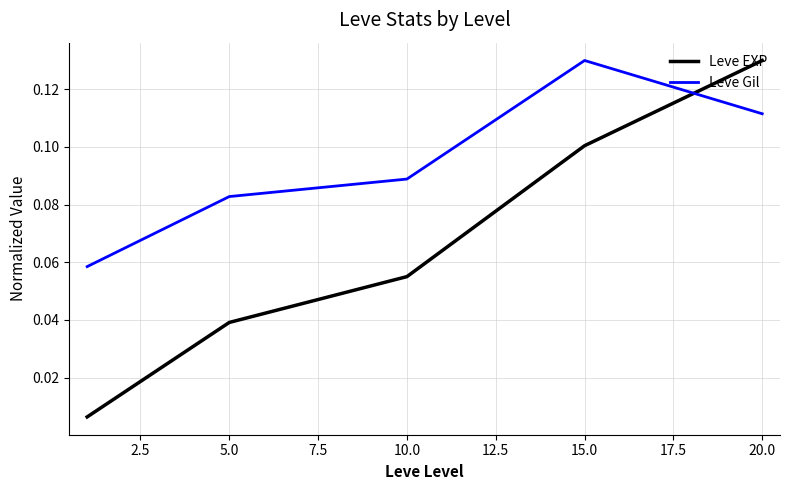

List the series in order of their overall mean, lowest first.

Leve EXP, Leve Gil